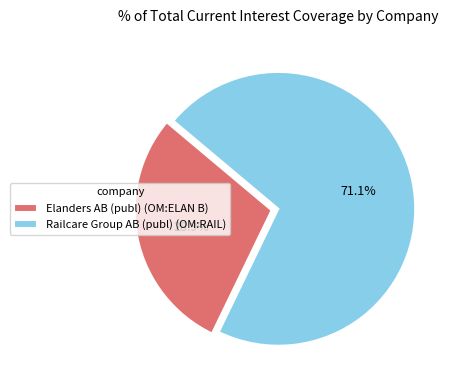

To the nearest percent, what is the average slice percentage?

50%